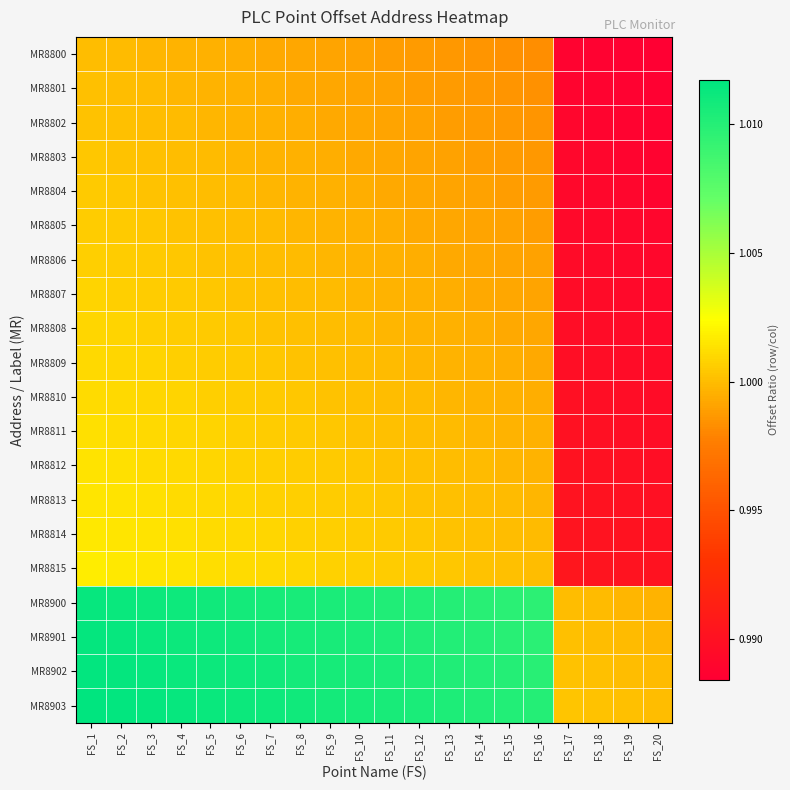

What is the total value across all series at FS_11?

20.0